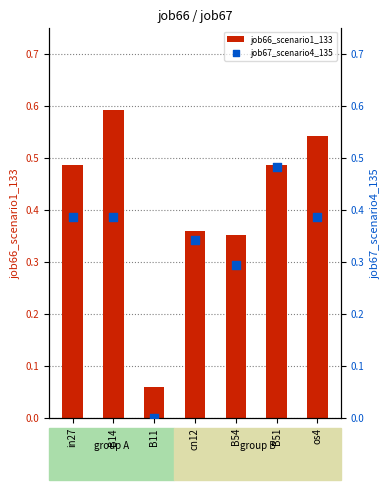

Which series reaches the maximum Y coordinate?

job66_scenario1_133